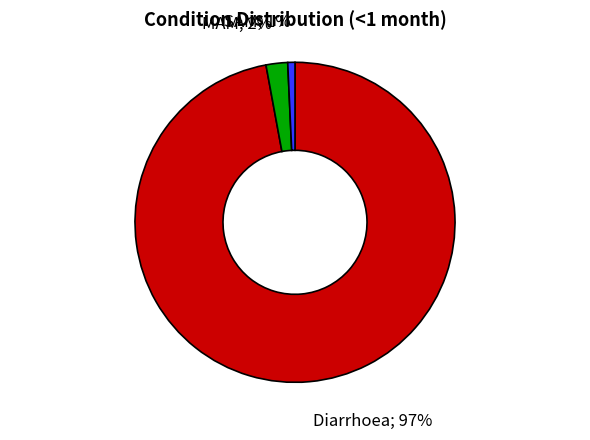

To the nearest percent, what is the difference between the largest and smallest slice percentages?

96%